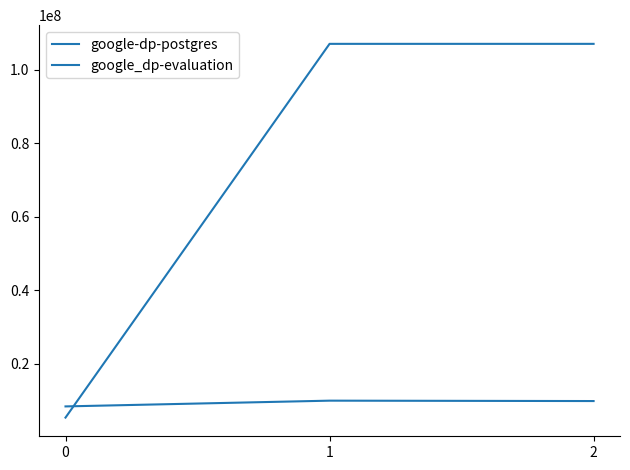

How many values in the google-dp-postgres series are below 9912320?

1